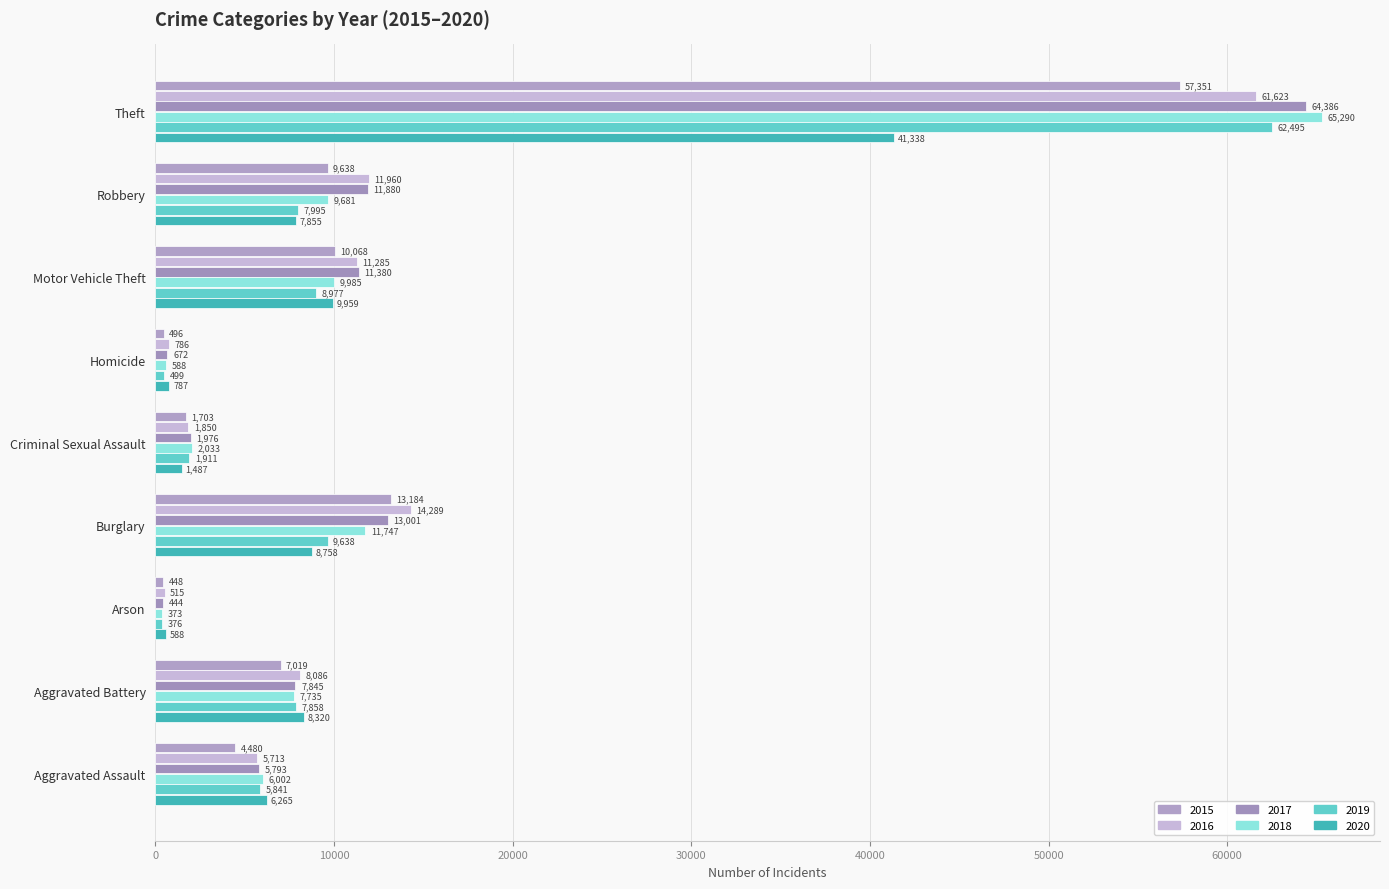

The value of 2015 at Homicide is 496. True or false?

True